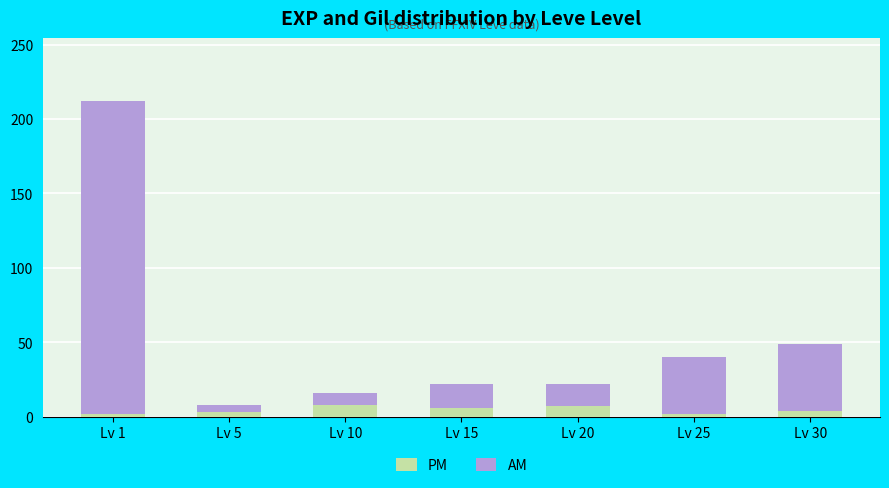

At which category is the sum across all series the highest?

Lv 1